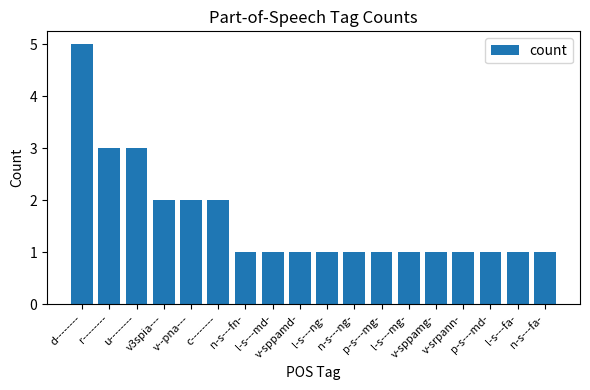

What is the value of the 18th bar from the left?

1